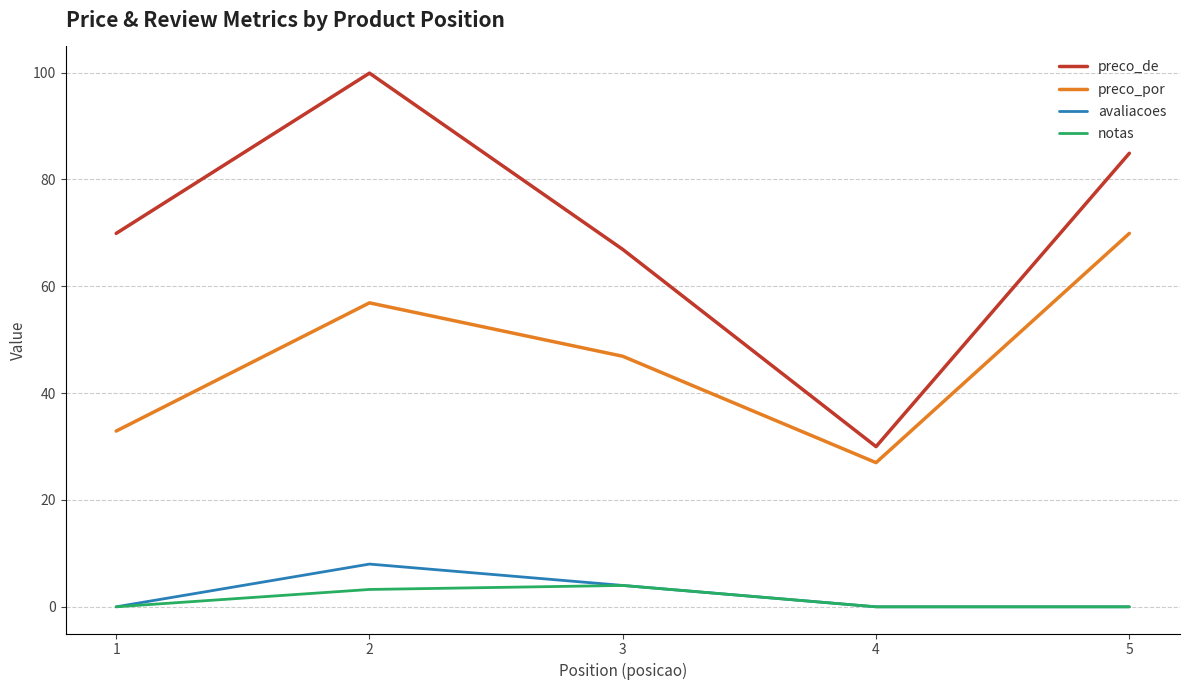

What are all the series names shown in the legend?

preco_de, preco_por, avaliacoes, notas